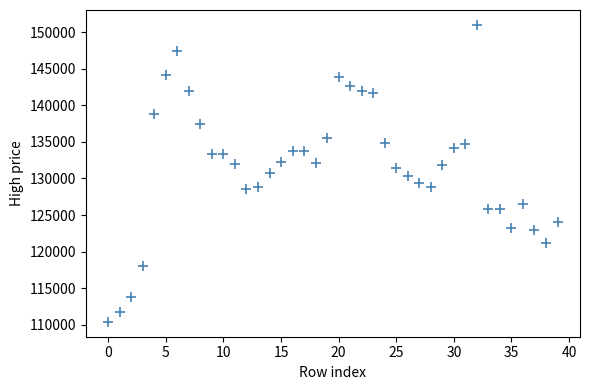

What is the range of Y values (max minus min)?

40600